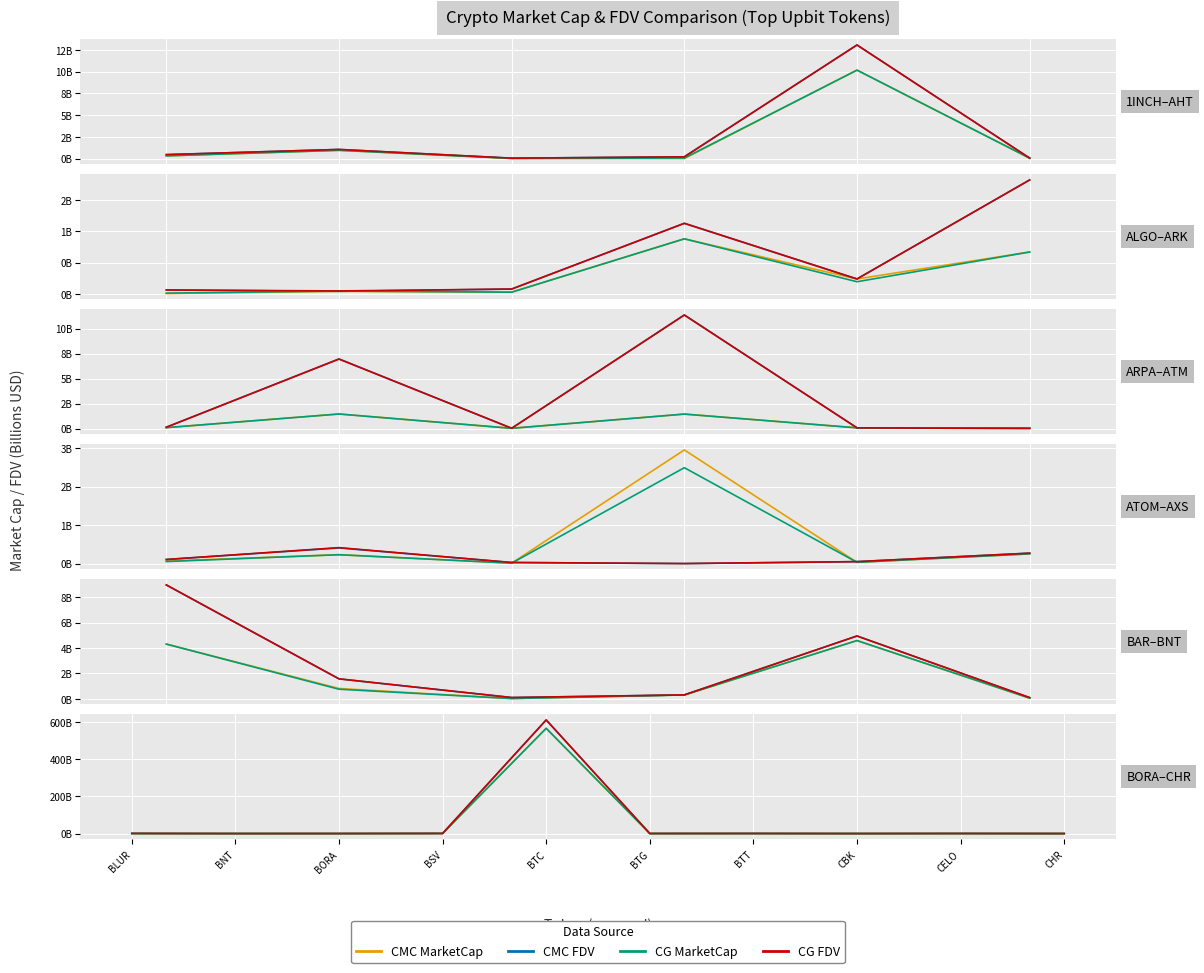

Which series changed the most between BTG and CHR?

CG FDV